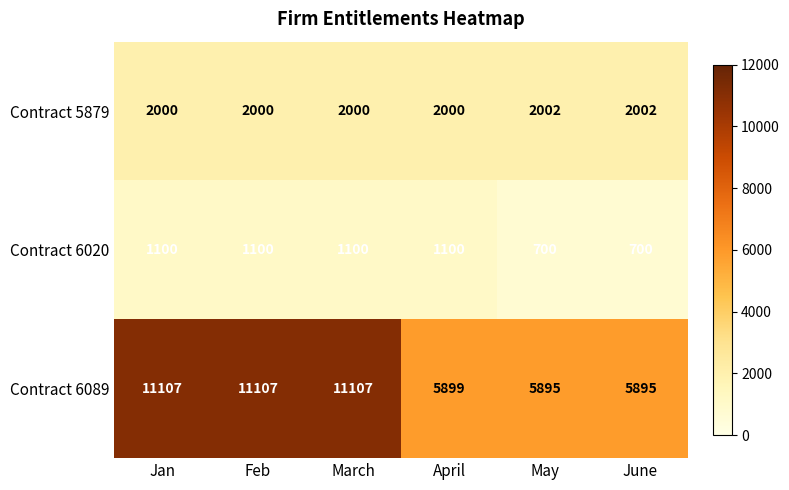

What is the lowest value of the Contract 6089 series?

5895